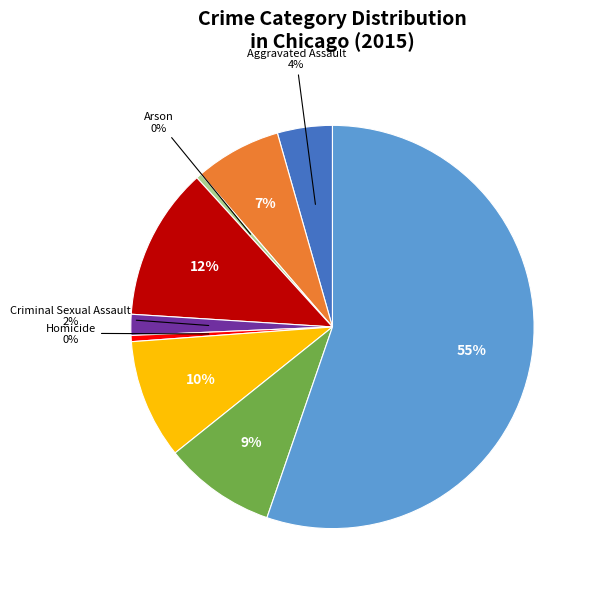

How many slices are in this pie chart?

9